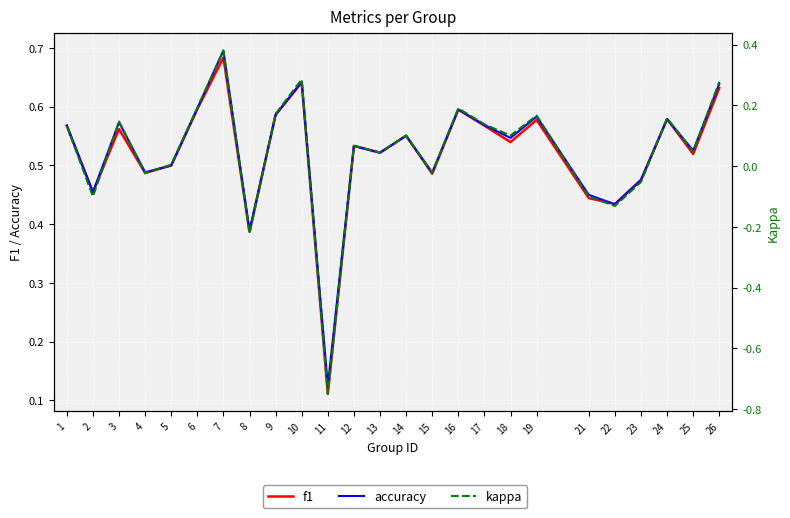

What is the difference between the highest and lowest values at 7?

0.3